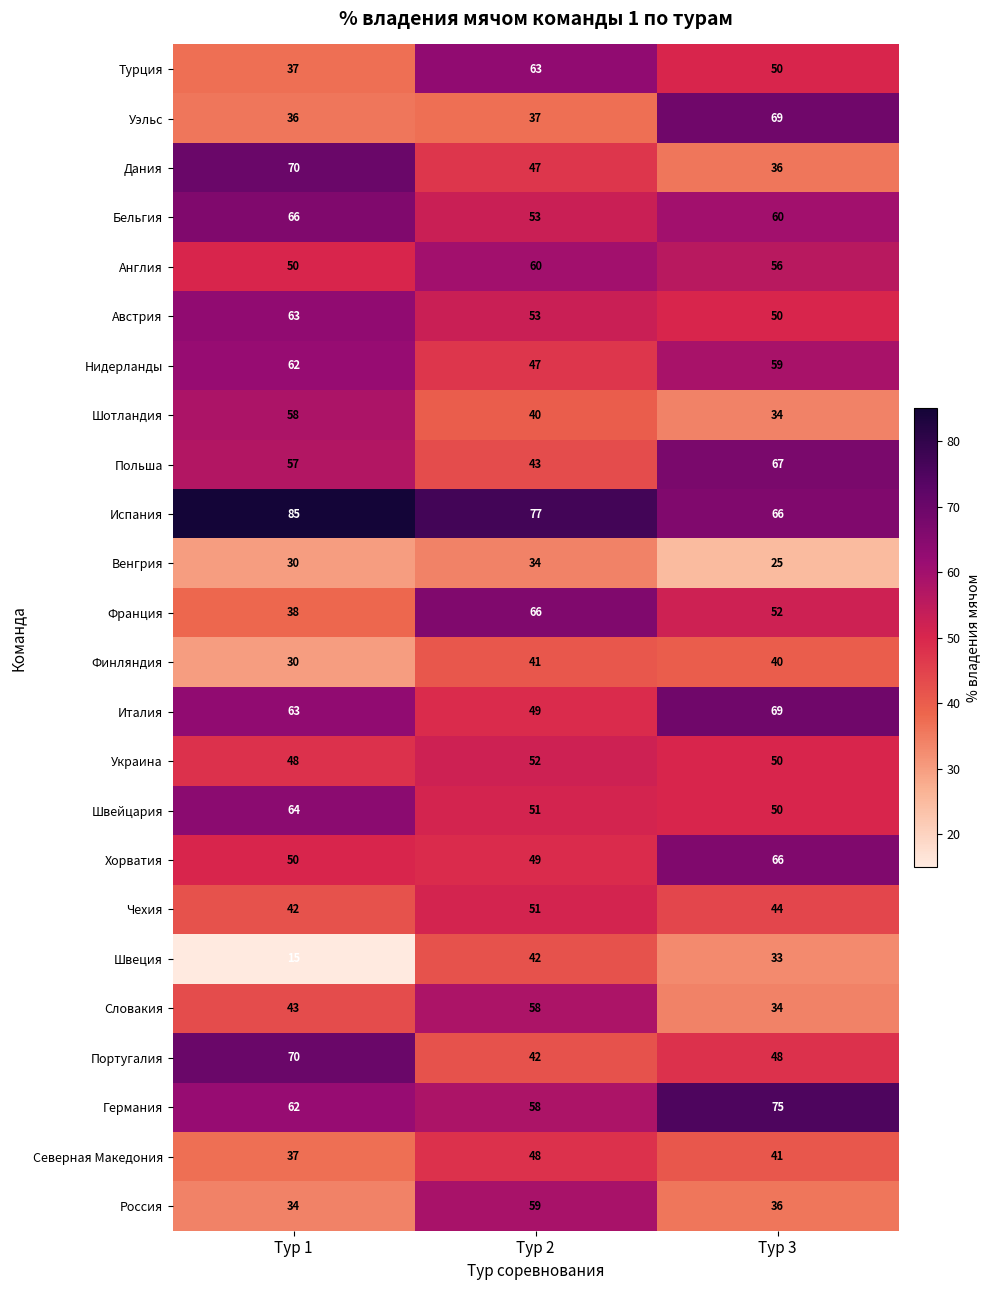

Rank the categories by Швеция value from highest to lowest.

Тур 2, Тур 3, Тур 1